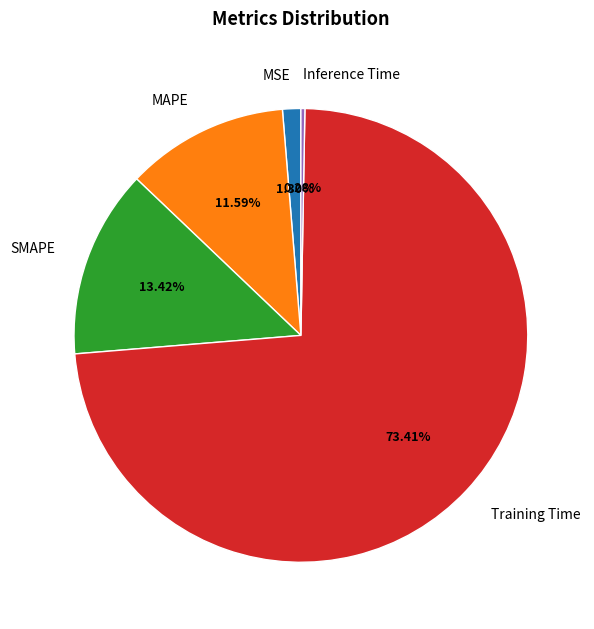

Does any single category account for the majority?

Yes